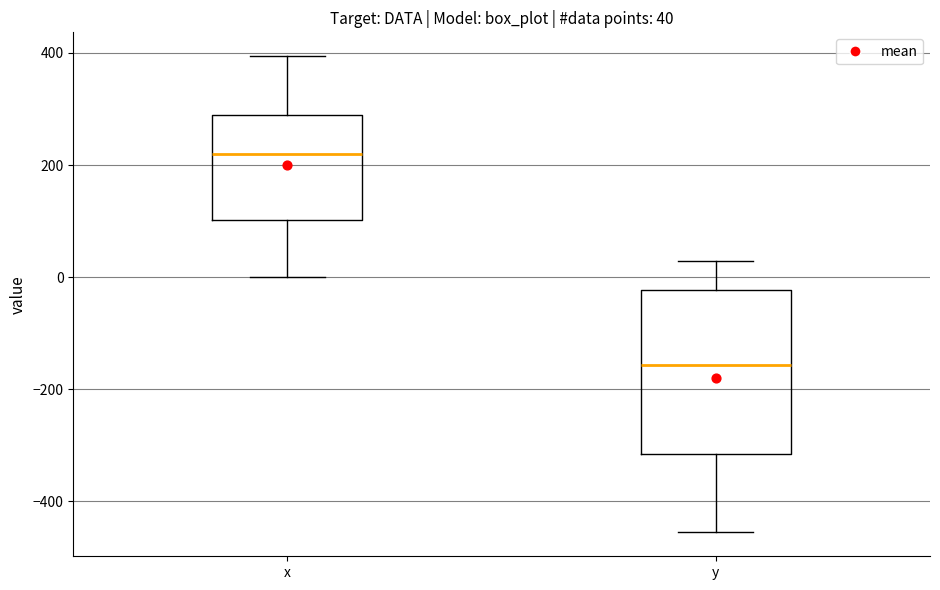

Comparing the boxes themselves (not the whiskers), which one is the tallest?

y